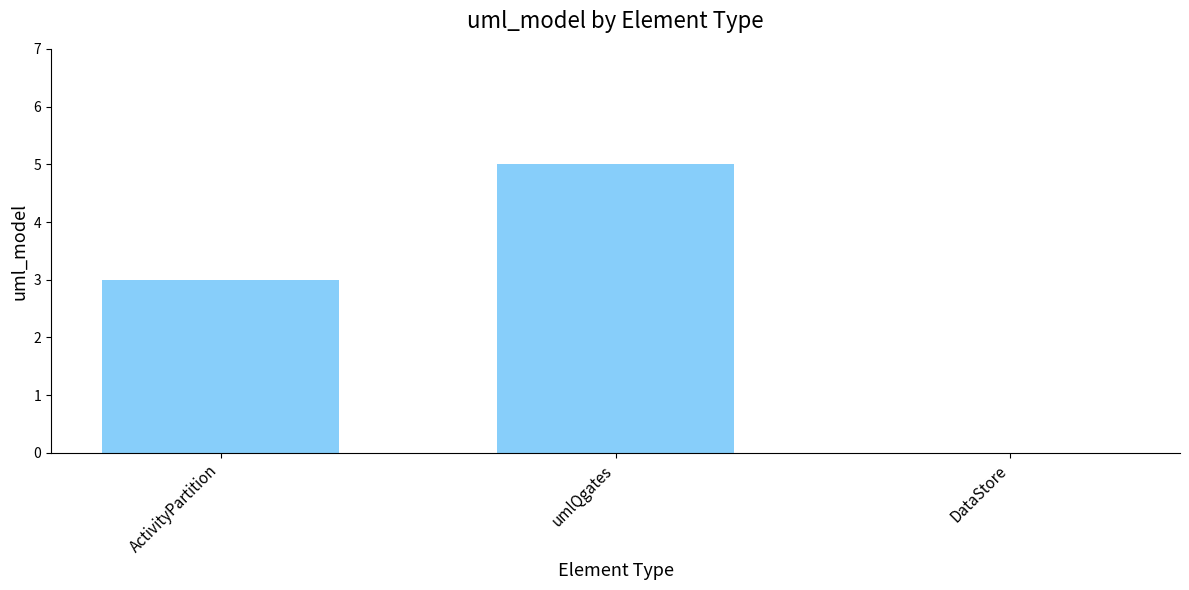

The chart shows a value of 3 at umlQgates. True or false?

False